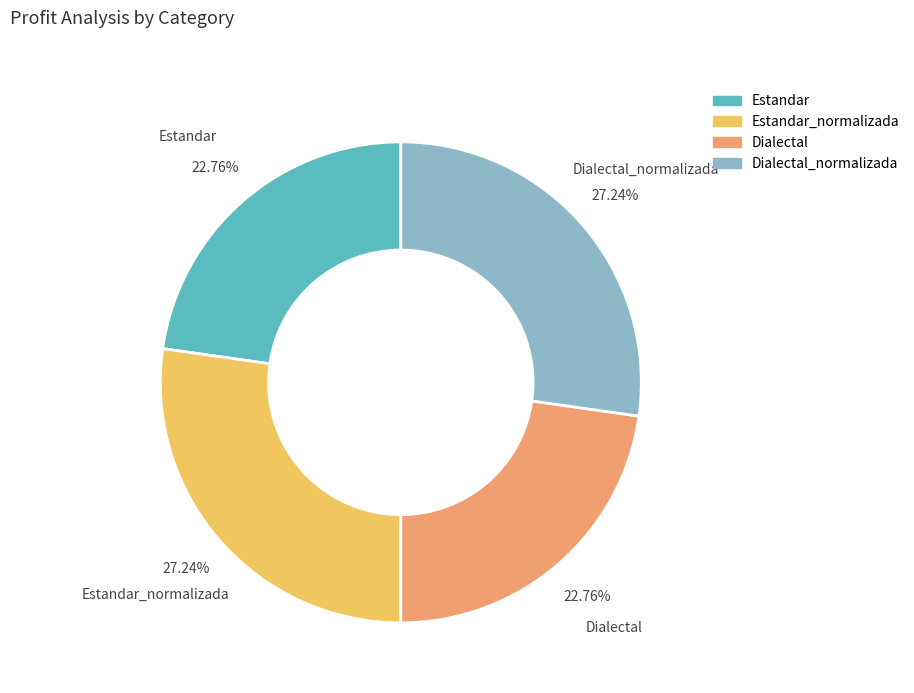

To the nearest percent, what portion does Estandar_normalizada represent?

27%